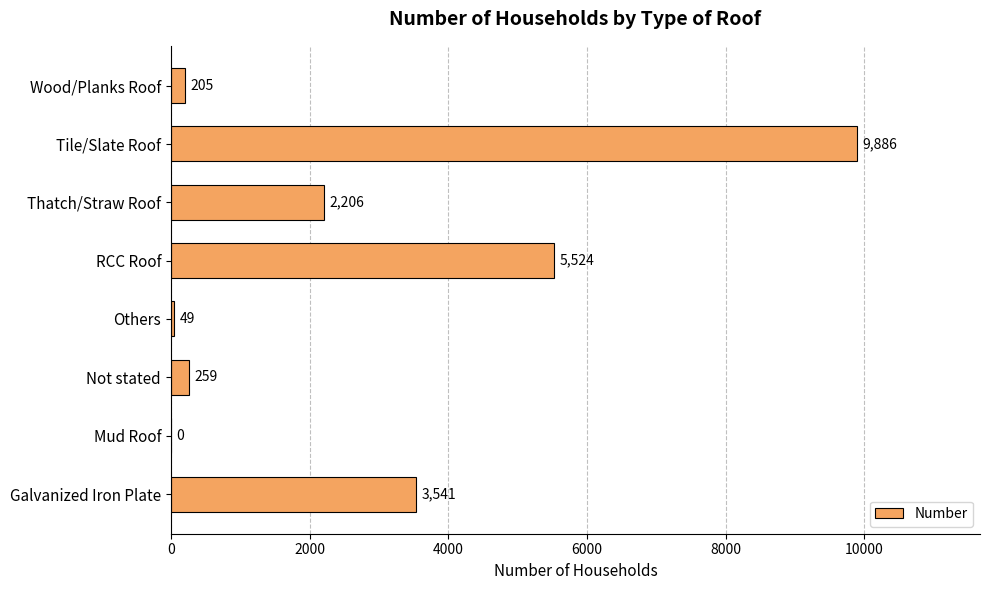

What is the maximum value shown in the chart?

9886